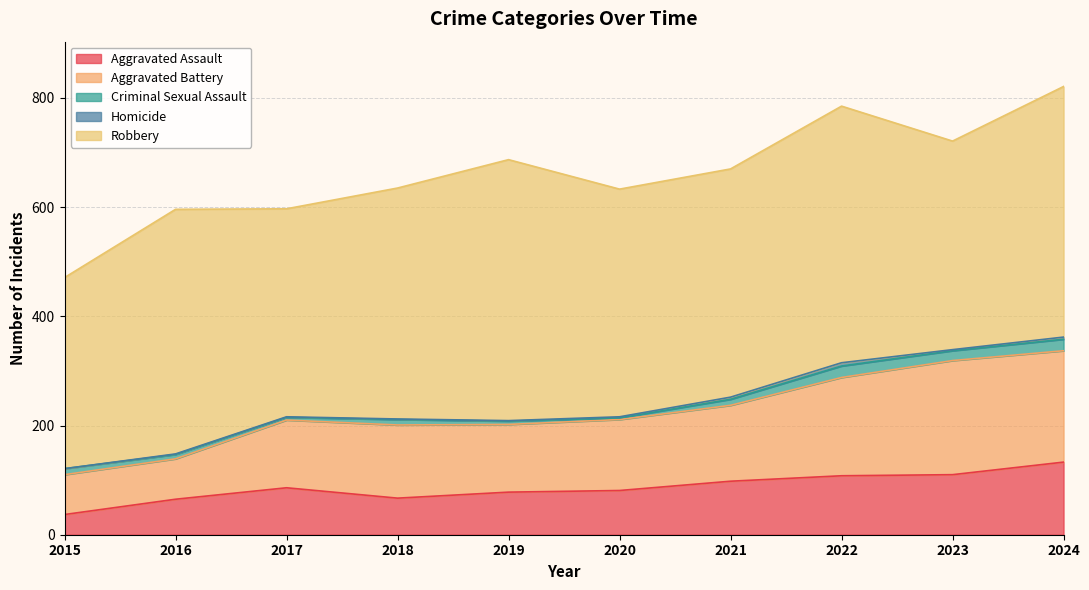

How many data points in Aggravated Battery are less than 134?

5